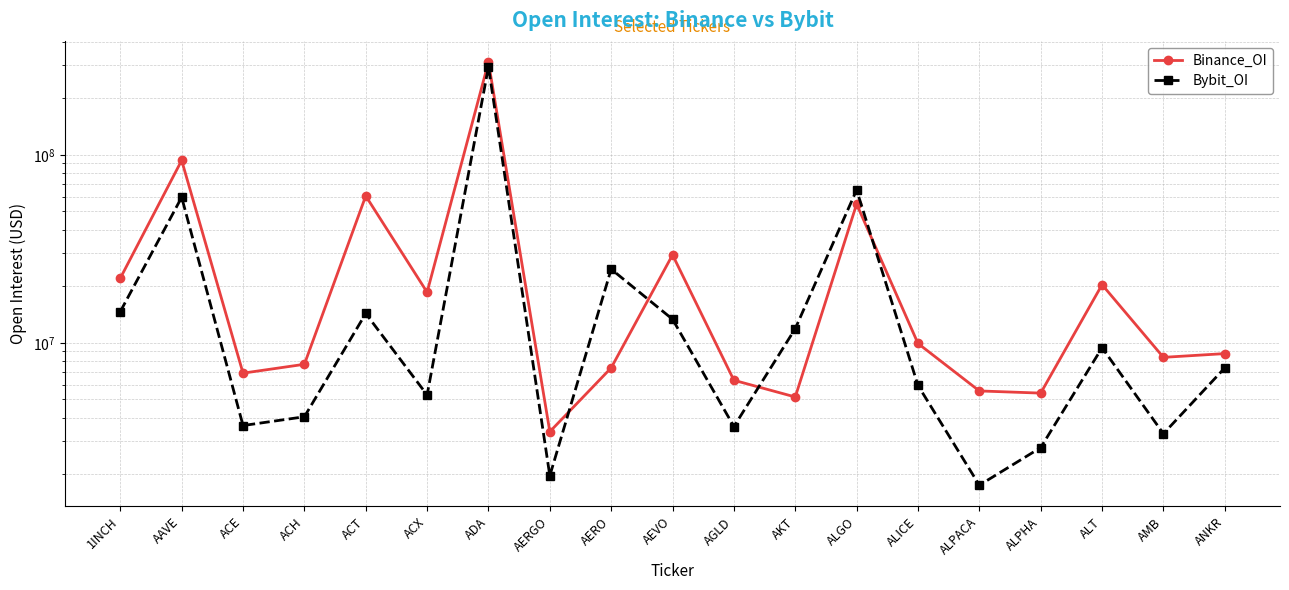

What position from the right is ALPHA?

4